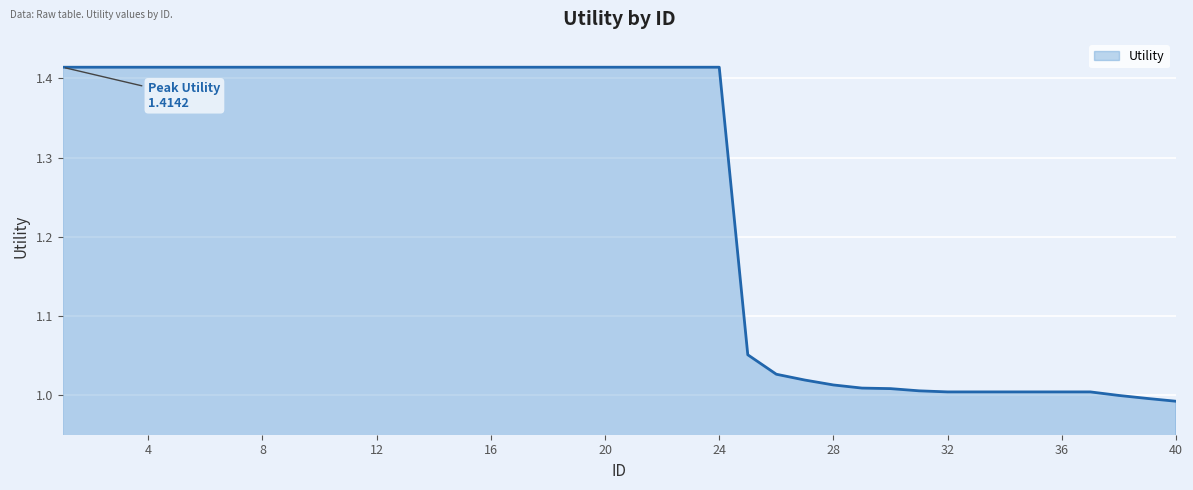

Which category has the lowest value across all series?

40